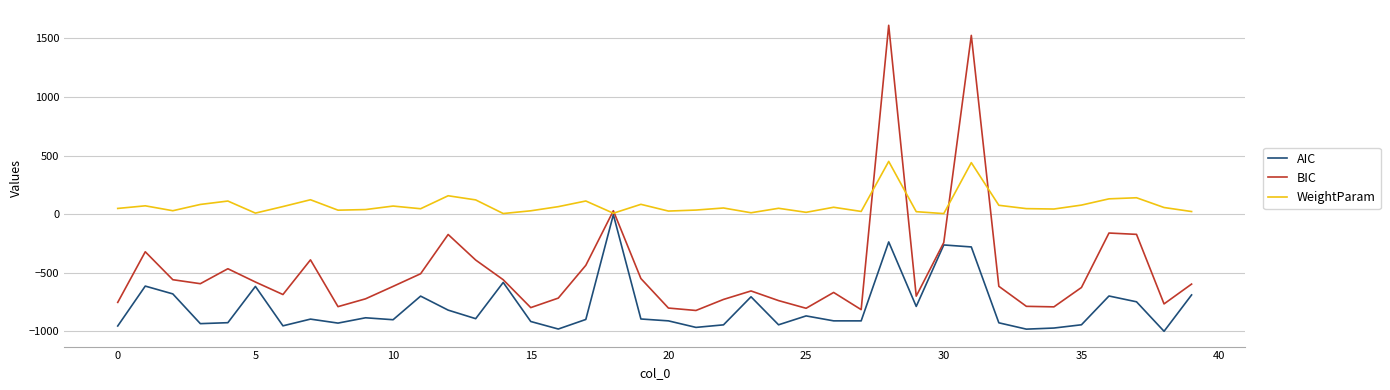

What is the sum of all AIC values?

-31647.7